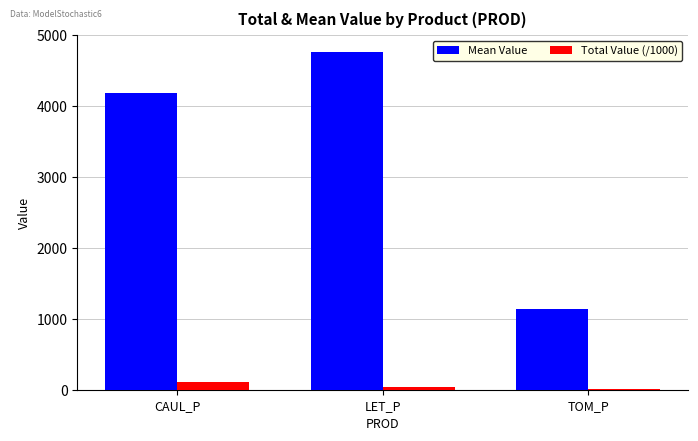

What is the total value across all series at CAUL_P?

4290.2